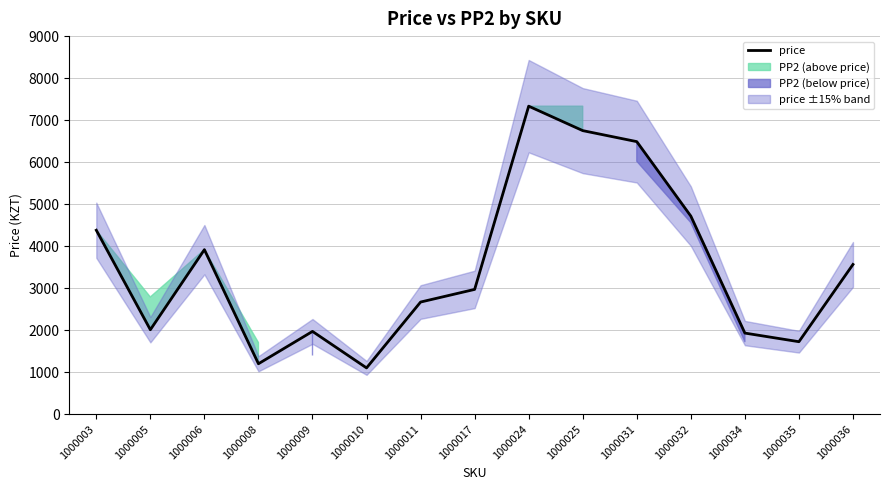

True or false: there are more than 0 points higher than both neighbors.

True